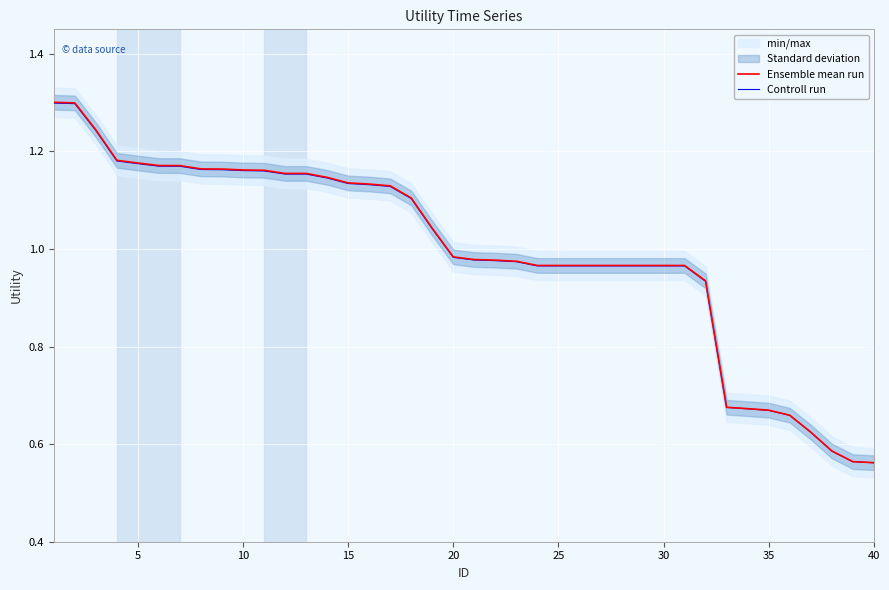

What is the greatest value displayed?

1.3